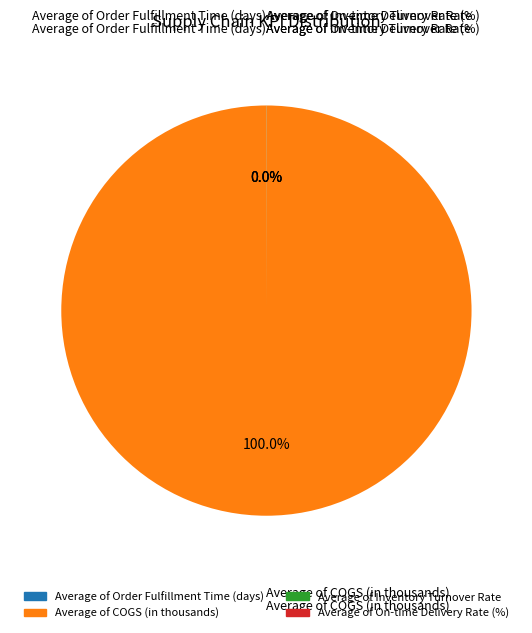

Does any single category account for the majority?

Yes